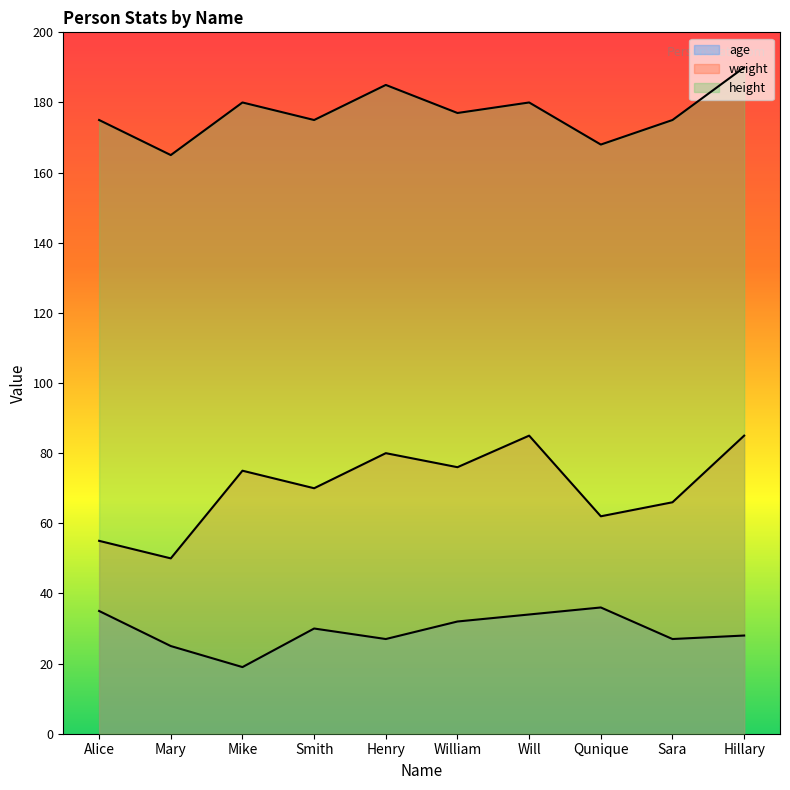

True or false: height has more than 2 interior local peaks.

True